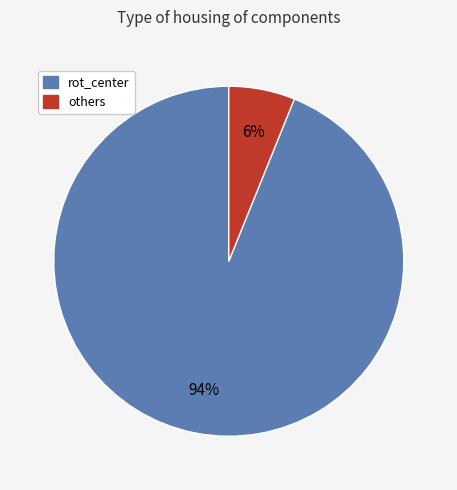

Do others and rot_center together represent more than half of the pie?

Yes